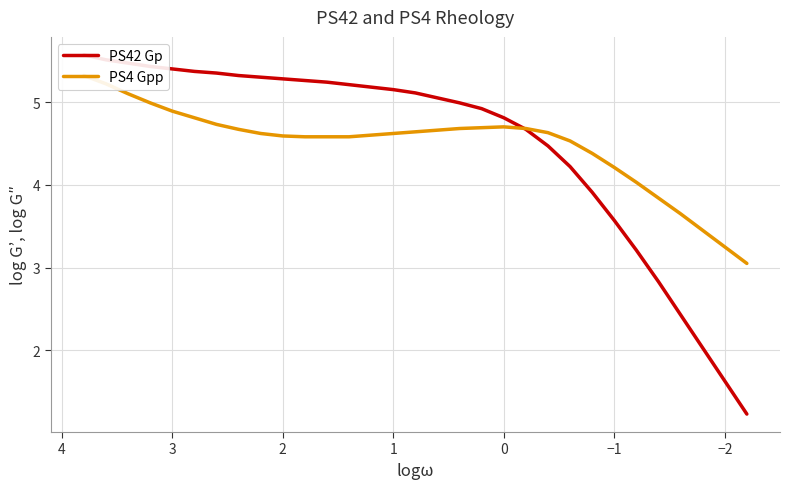

How many times do PS4 Gpp and PS42 Gp cross each other?

1